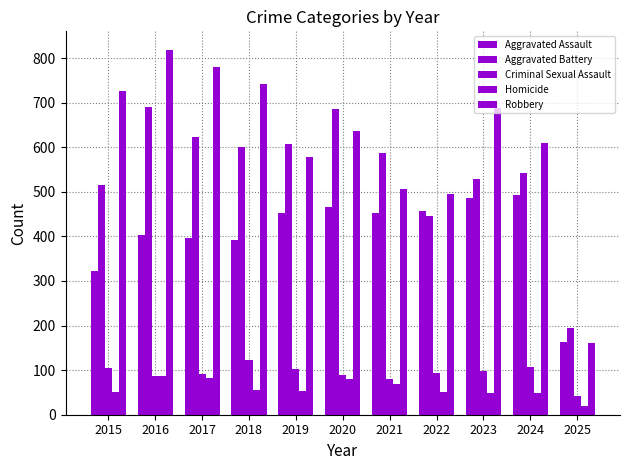

The Robbery series shows 495 at 2022. True or false?

True